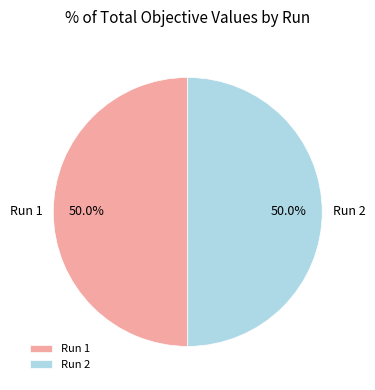

To the nearest percent, what portion does Run 1 represent?

50%